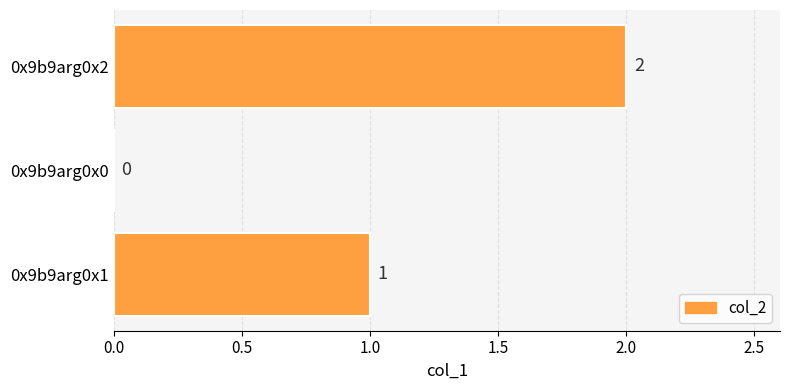

Which category has the highest value across all series?

0x9b9arg0x2